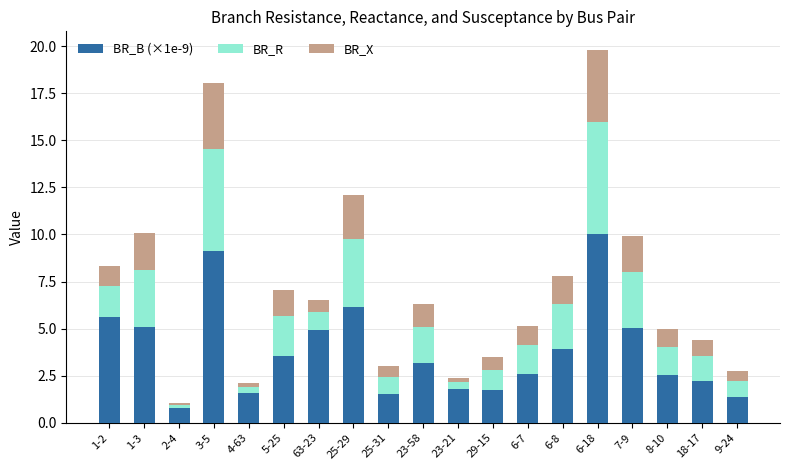

What is the average value of the BR_B (×1e-9) series?

3.8